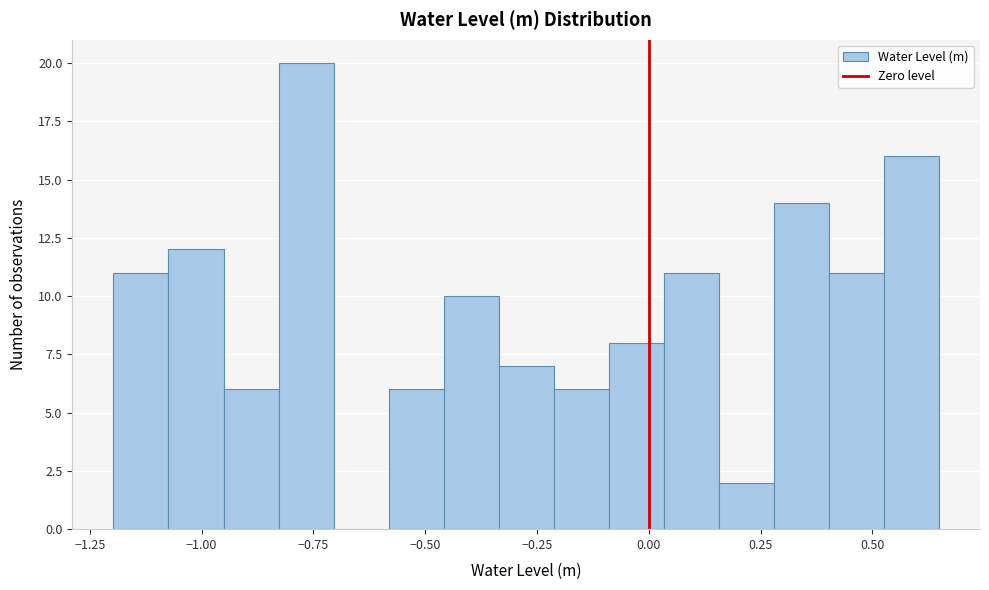

Read against the x-axis, roughly where is the centre of the tallest bar?

-0.75